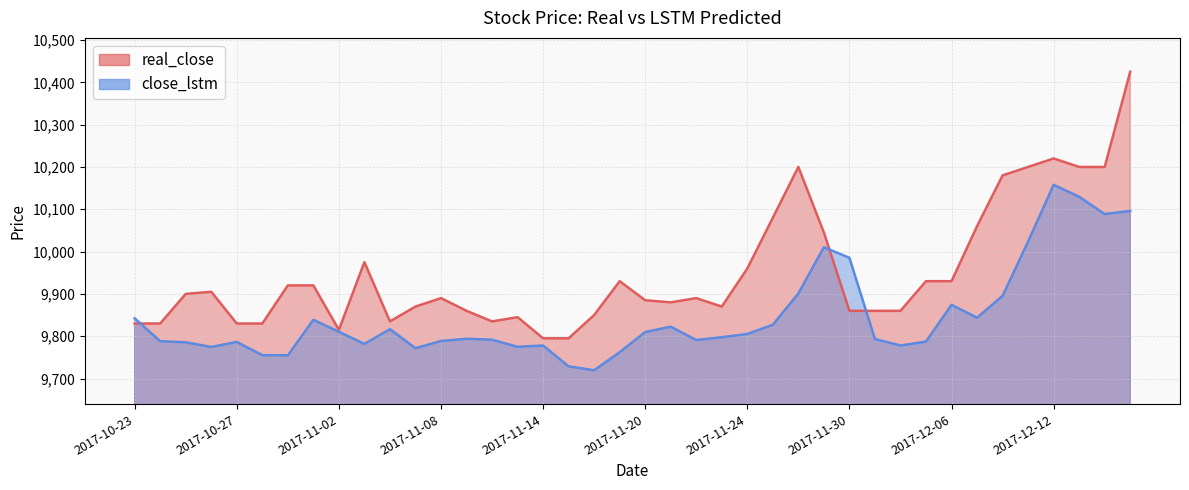

Between 2017-10-30 and 2017-11-23, which series saw the biggest shift?

close_lstm